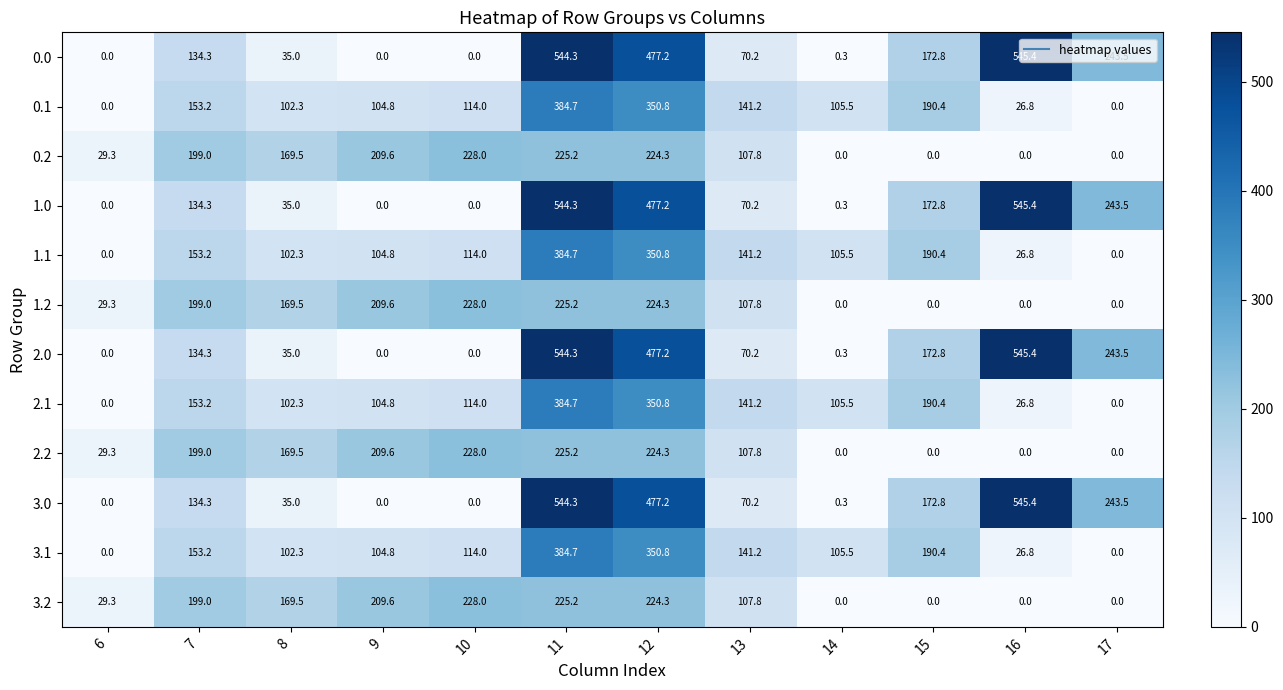

What is the total value across all series at 17?

974.0